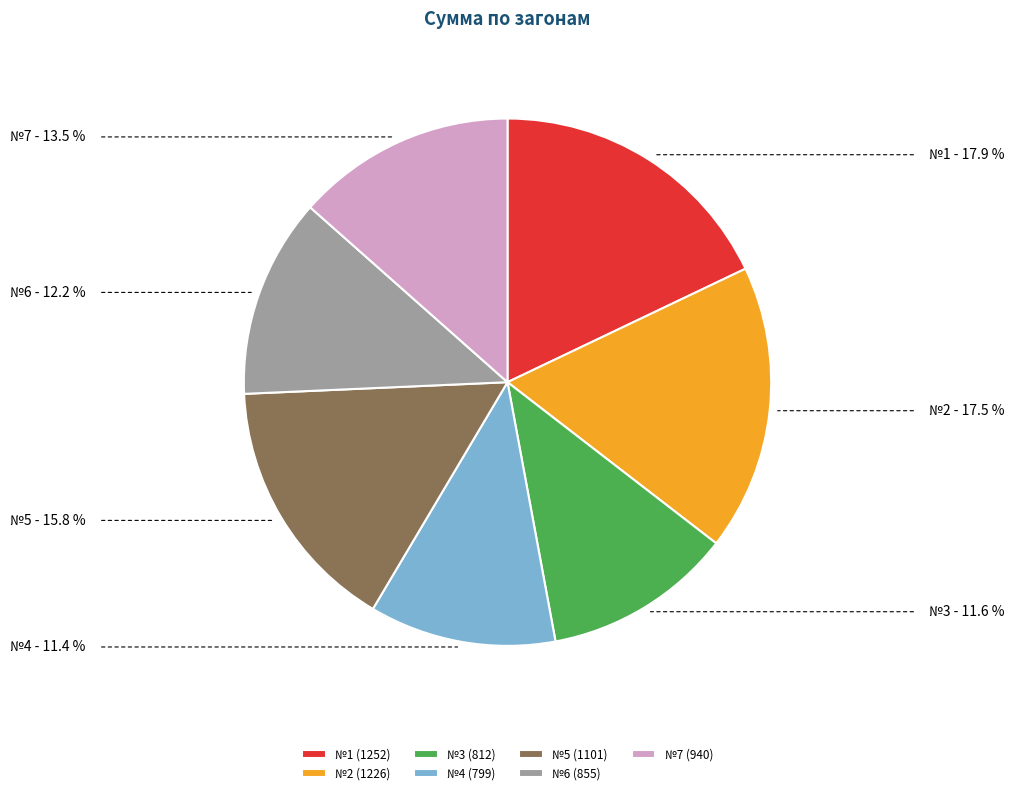

Which has a higher value, №4 (799) or №2 (1226)?

№2 (1226)